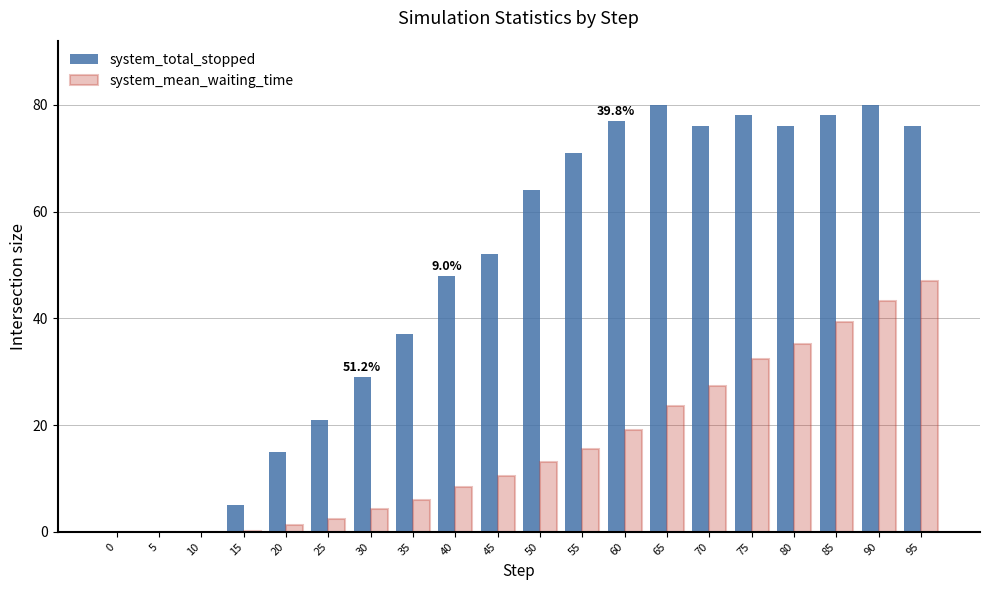

What is the highest value of the system_total_stopped series?

80.0